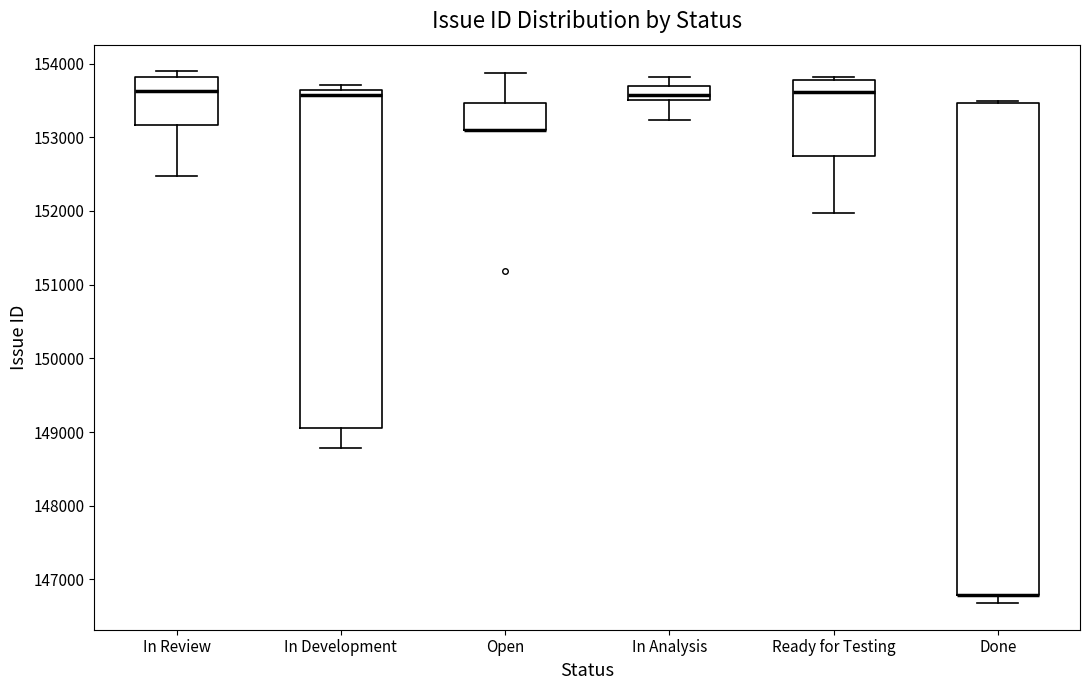

Reading left to right, read every box against the y-axis: the position of its median line, the range the box covers, and the ends of its whiskers. The values are not printed on the chart, so give them approximately, as read against the axis.

In Review: median 153600, box 153200 to 153800, whiskers 152500 to 153900
In Development: median 153600 (just below the box's upper edge), box 149100 to 153600, whiskers 148800 to 153700
Open: median 153100 (drawn on the box's lower edge), box 153100 to 153500, whiskers 153100 to 153900
In Analysis: median 153600, box 153500 to 153700, whiskers 153200 to 153800
Ready for Testing: median 153600, box 152700 to 153800, whiskers 152000 to 153800 (just above the box's upper edge)
Done: median 146800 (drawn on the box's lower edge), box 146800 to 153500, whiskers 146700 to 153500